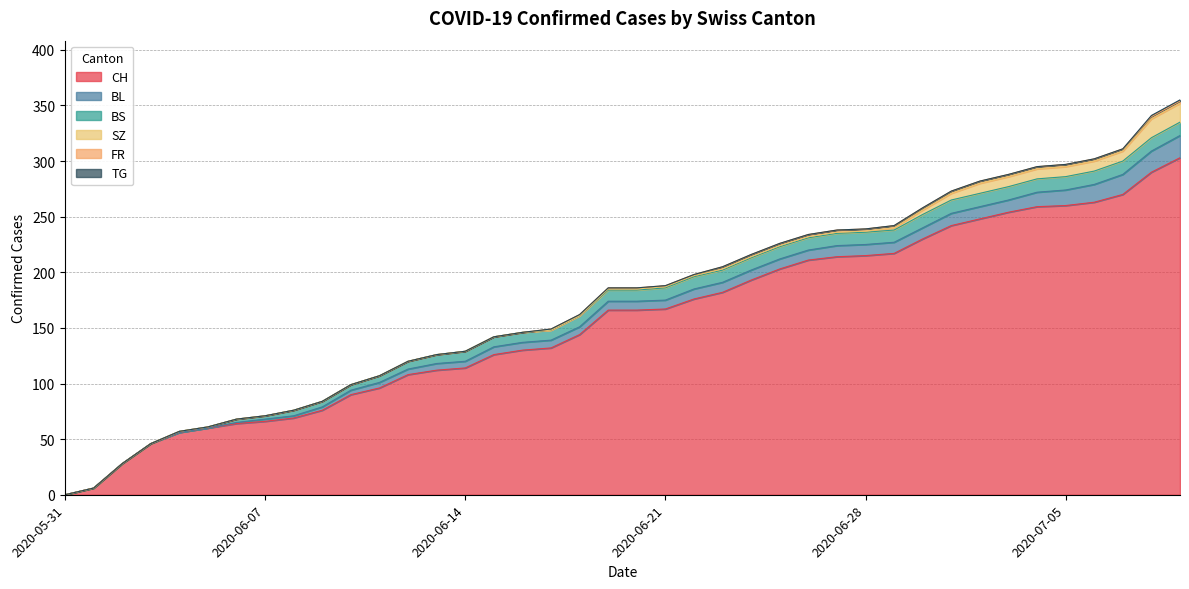

Which series has the widest spread of values?

CH